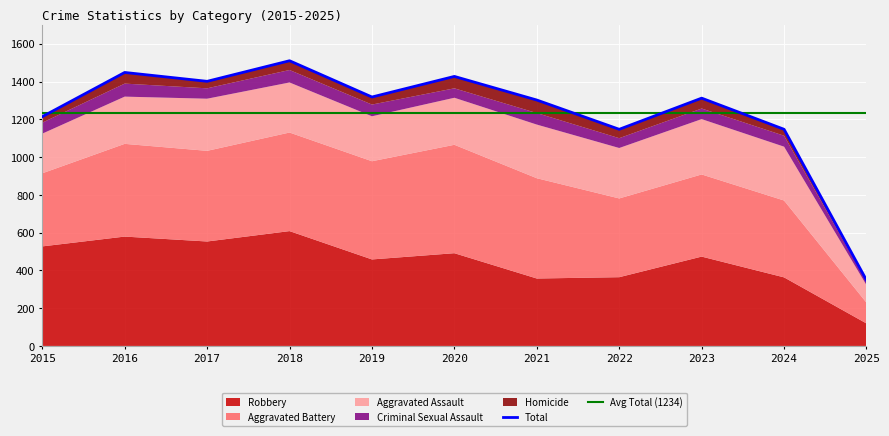

What is the value of the Total point at the 2nd from the left?

1448